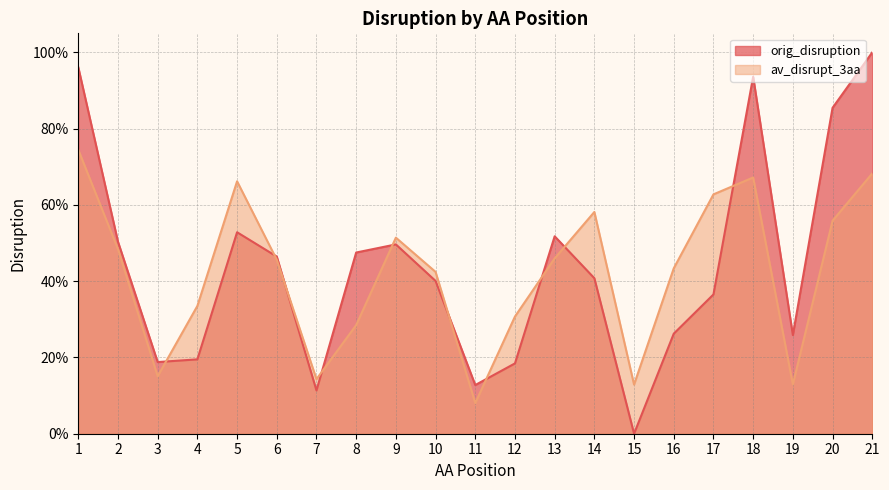

At which category does av_disrupt_3aa reach its first local valley?

3